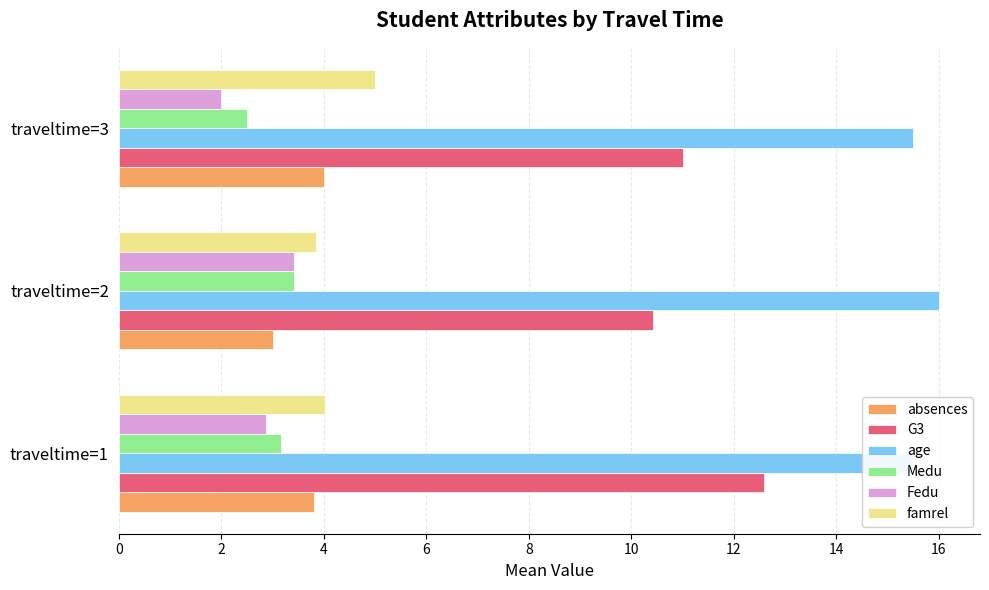

How many distinct data groups are displayed?

6